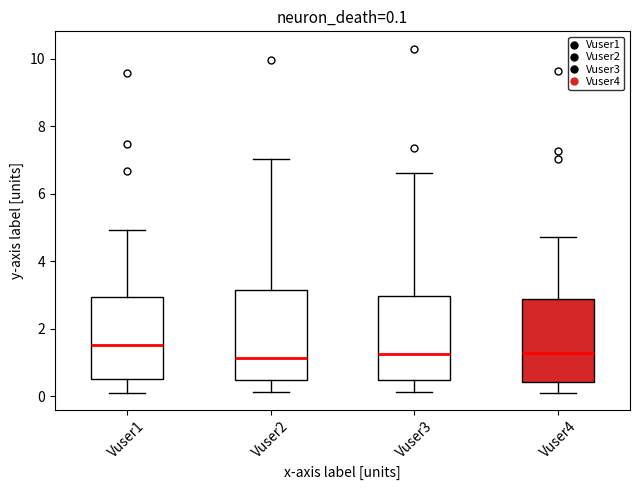

Which box has the highest median line?

Vuser1